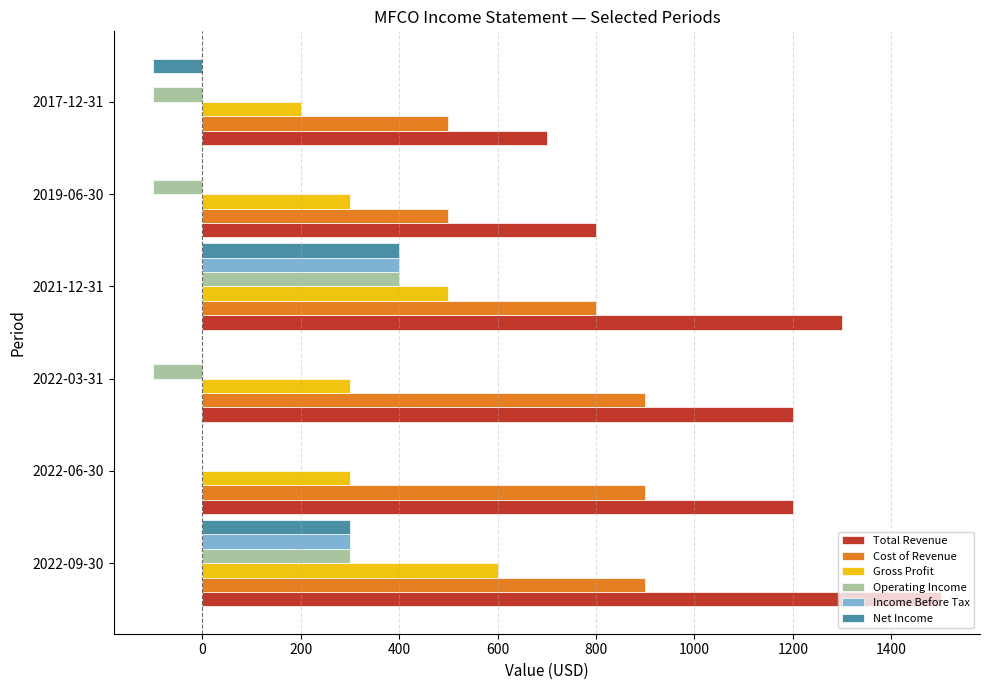

What is the maximum value for Cost of Revenue?

900